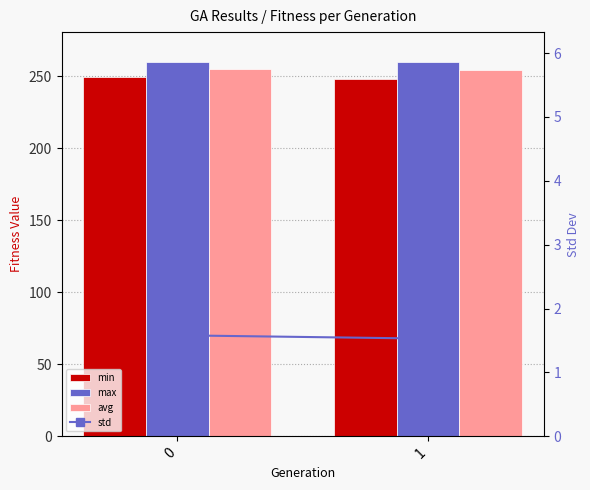

Reading right to left, list all the values displayed in this chart.

min: 248.5	249.6
max: 260.0	260.0
avg: 254.5	255.3
std: 1.5	1.6